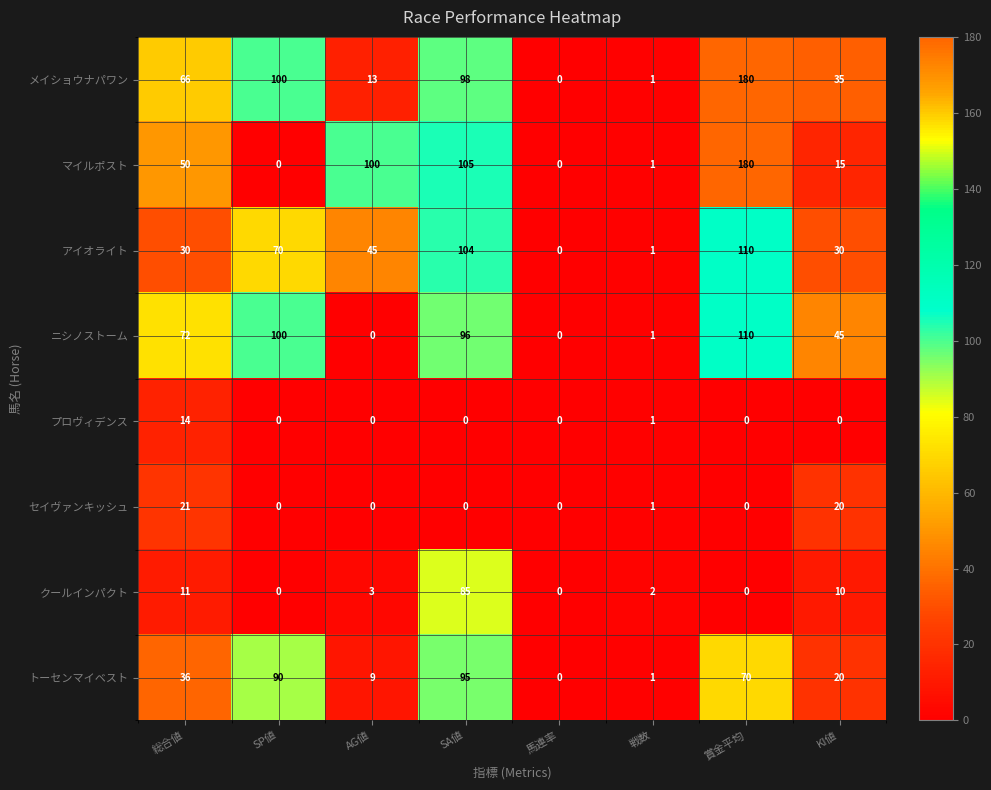

What is the total value across all series at 賞金平均?

650